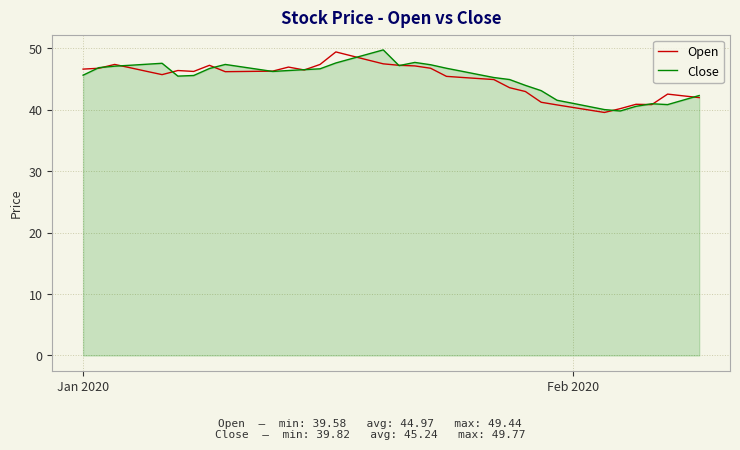

What is the highest value of the Close series?

49.8